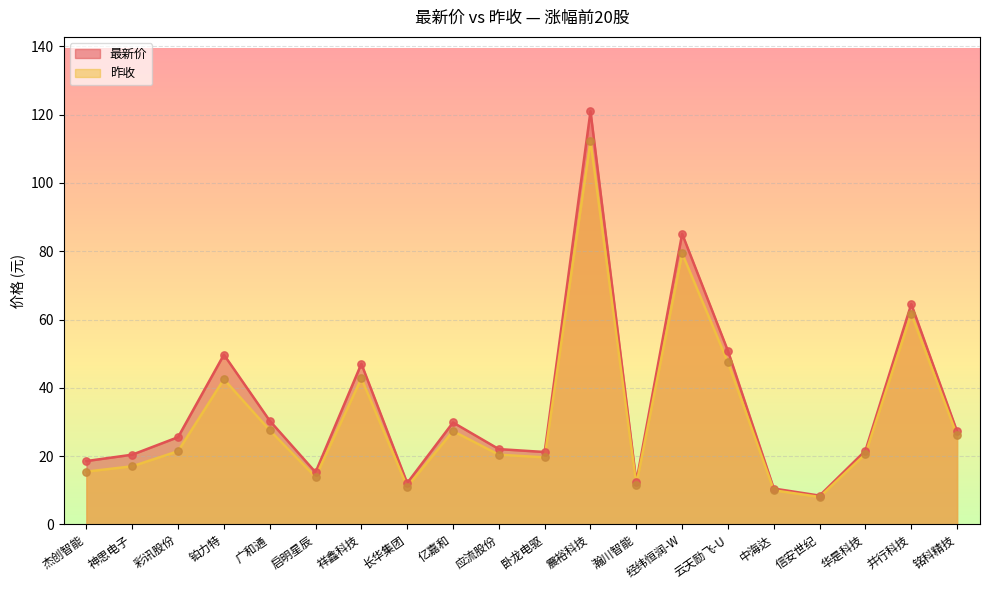

At how many categories does at least one series exceed 104?

1